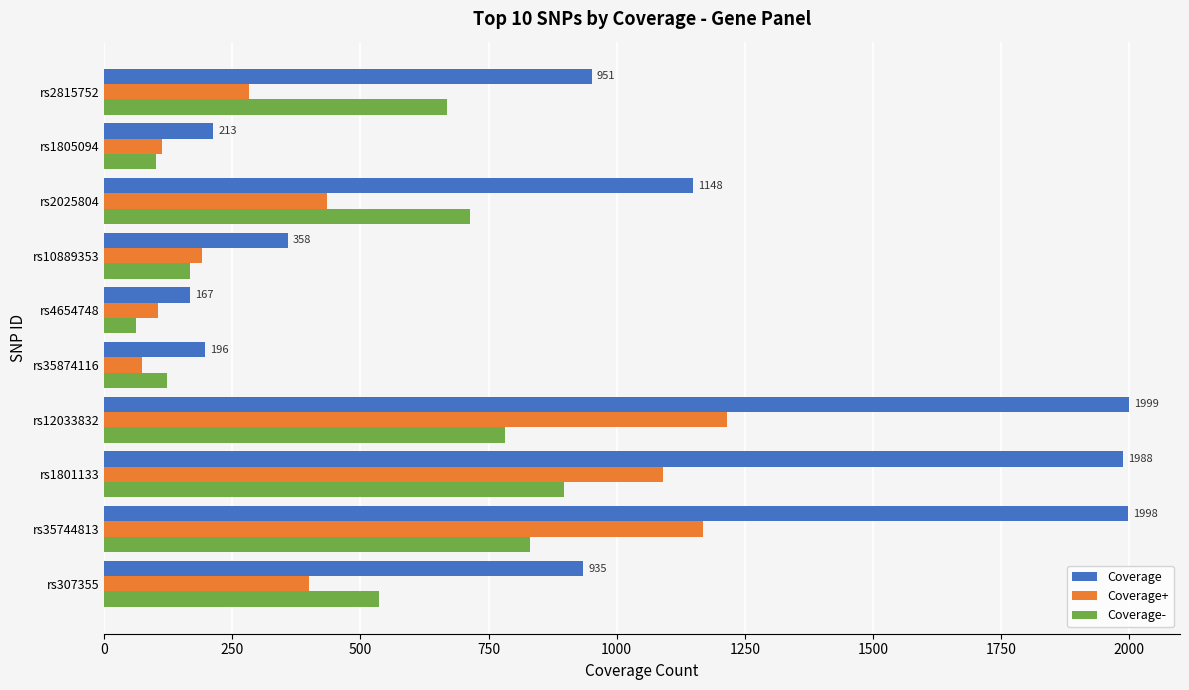

Rank the series by their maximum value, from lowest to highest.

Coverage-, Coverage+, Coverage